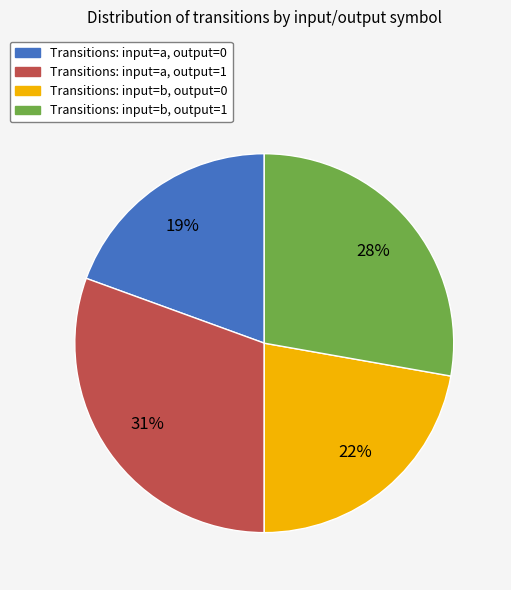

Between Transitions: input=b, output=1 and Transitions: input=b, output=0, which is larger?

Transitions: input=b, output=1